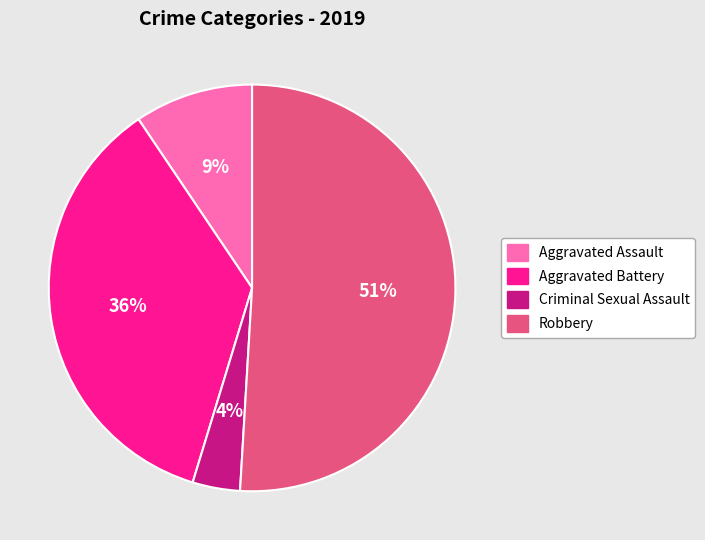

To the nearest percent, what is the difference between the largest and smallest slice percentages?

47%